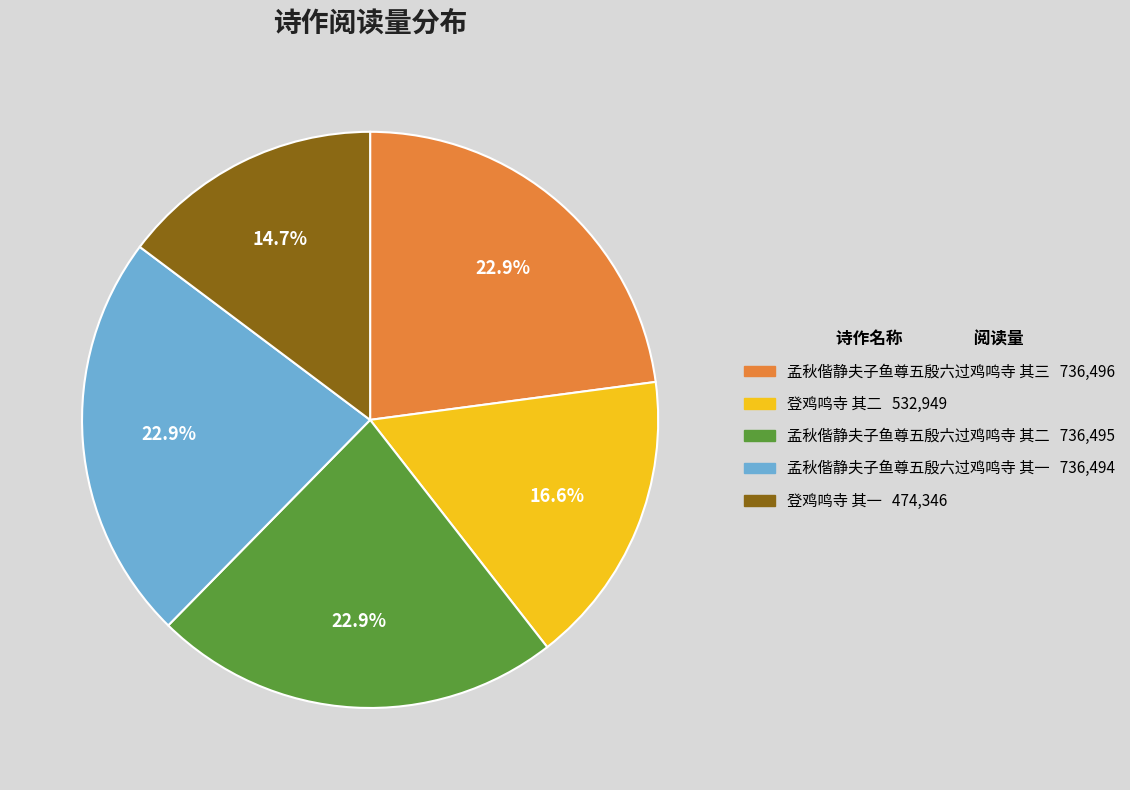

Count the number of slices in the pie.

5